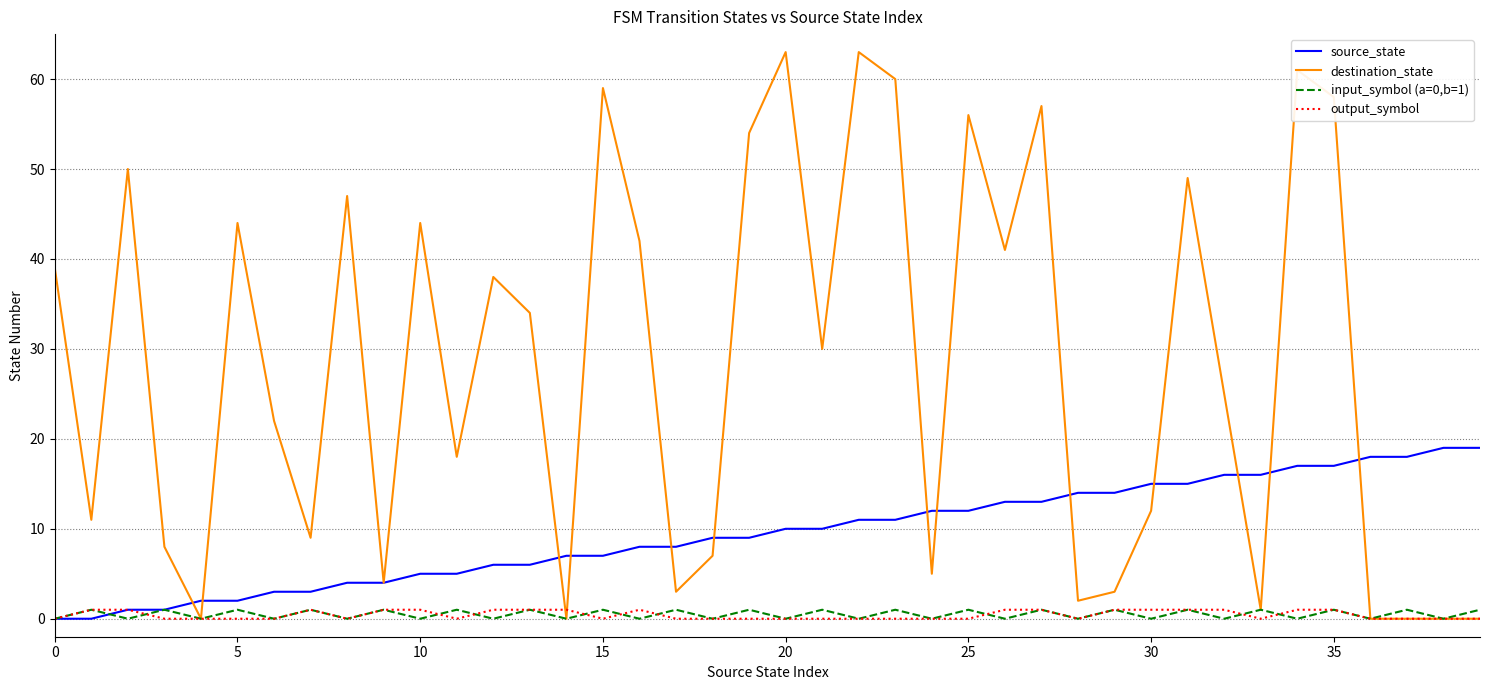

What is the greatest value displayed?

63